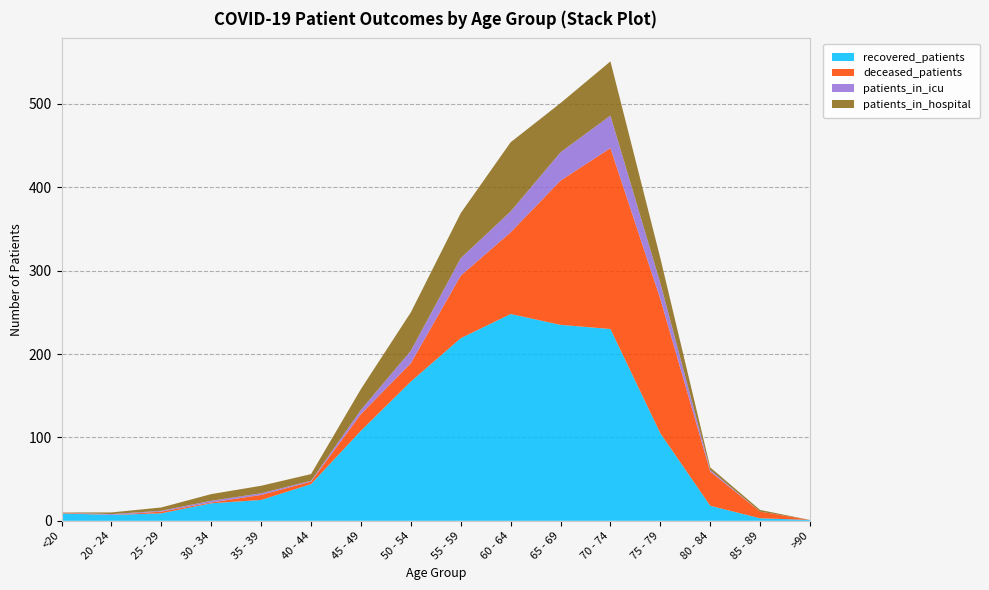

Reading left to right, what are all the values shown in this chart?

recovered_patients: <20=9	20 - 24=7	25 - 29=9	30 - 34=21	35 - 39=25	40 - 44=44	45 - 49=108	50 - 54=167	55 - 59=219	60 - 64=248	65 - 69=235	70 - 74=230	75 - 79=105	80 - 84=18	85 - 89=3	>90=1
deceased_patients: <20=1	20 - 24=0	25 - 29=2	30 - 34=1	35 - 39=6	40 - 44=3	45 - 49=20	50 - 54=22	55 - 59=75	60 - 64=98	65 - 69=173	70 - 74=217	75 - 79=161	80 - 84=41	85 - 89=8	>90=0
patients_in_icu: <20=0	20 - 24=1	25 - 29=1	30 - 34=2	35 - 39=2	40 - 44=1	45 - 49=5	50 - 54=15	55 - 59=21	60 - 64=25	65 - 69=34	70 - 74=39	75 - 79=19	80 - 84=2	85 - 89=0	>90=0
patients_in_hospital: <20=0	20 - 24=2	25 - 29=4	30 - 34=8	35 - 39=9	40 - 44=8	45 - 49=25	50 - 54=46	55 - 59=54	60 - 64=83	65 - 69=59	70 - 74=65	75 - 79=30	80 - 84=3	85 - 89=2	>90=0